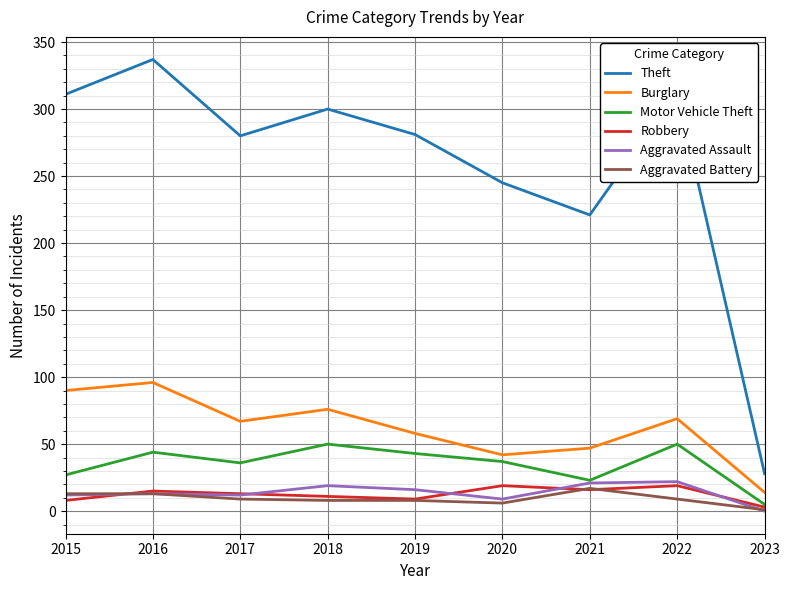

At which label is Burglary closest to 55?

2019